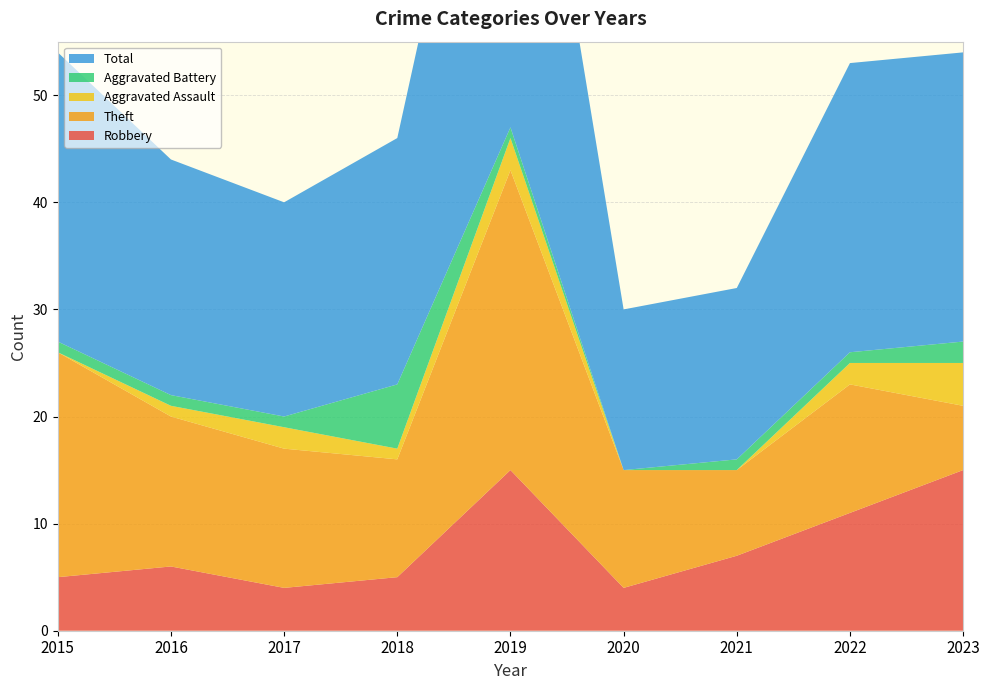

Reading left to right, list all the values displayed in this chart.

Robbery: 5	6	4	5	15	4	7	11	15
Theft: 21	14	13	11	28	11	8	12	6
Aggravated Assault: 0	1	2	1	3	0	0	2	4
Aggravated Battery: 1	1	1	6	1	0	1	1	2
Total: 27	22	20	23	47	15	16	27	27